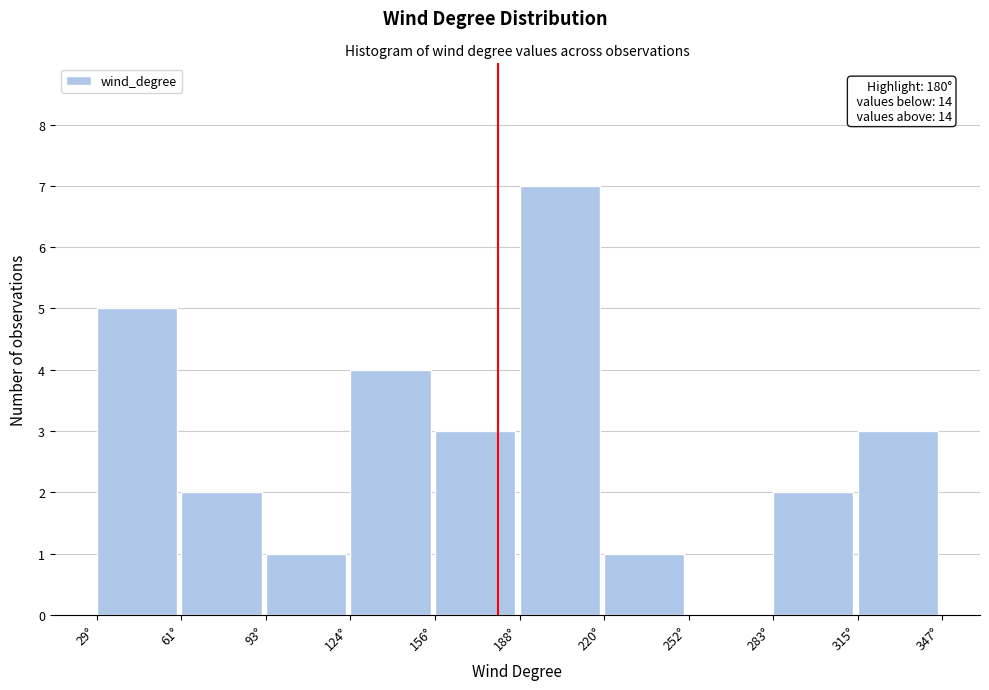

Which range on the x-axis has the tallest bar?

190 to 220